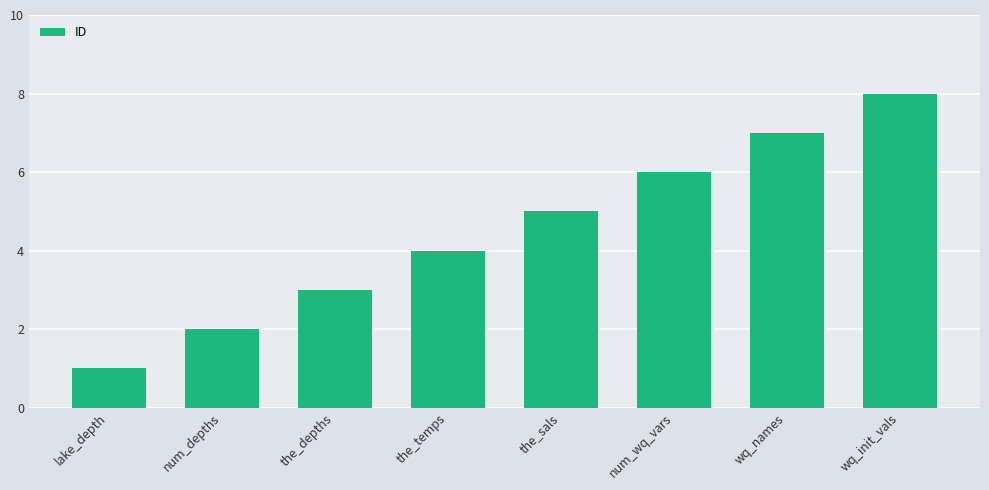

How many series are shown in this chart?

1